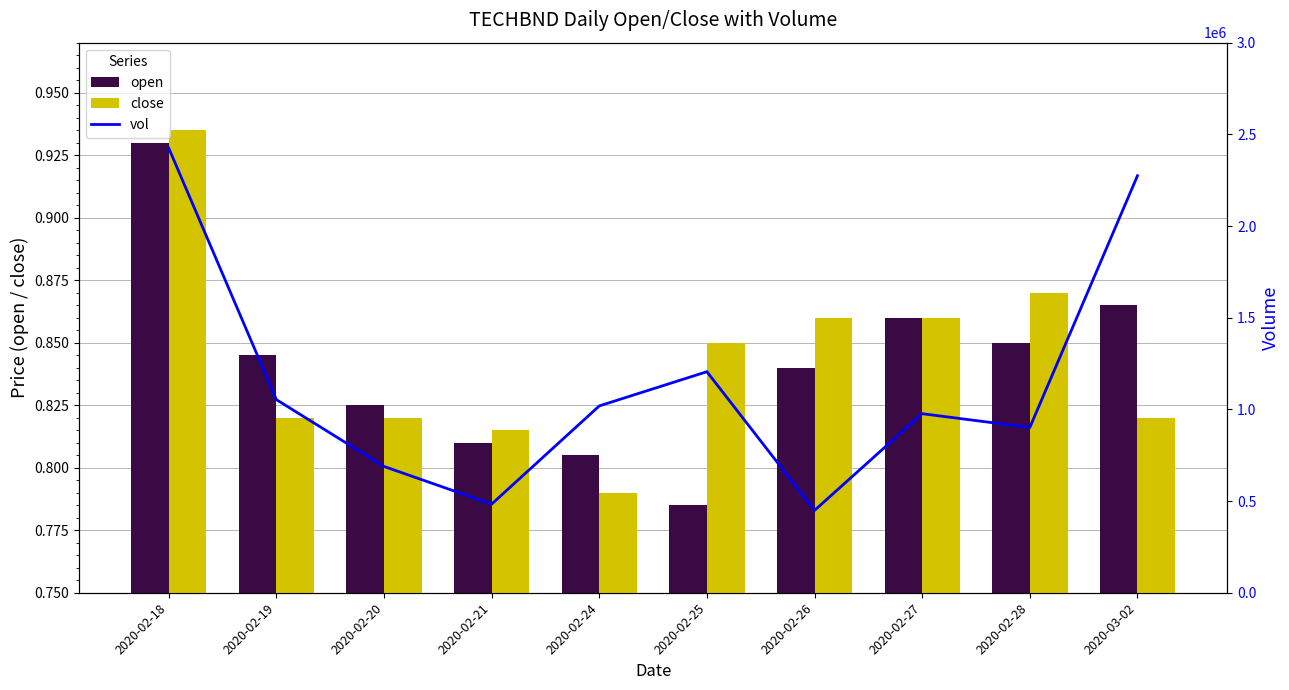

What are all the series names shown in the legend?

open, close, vol